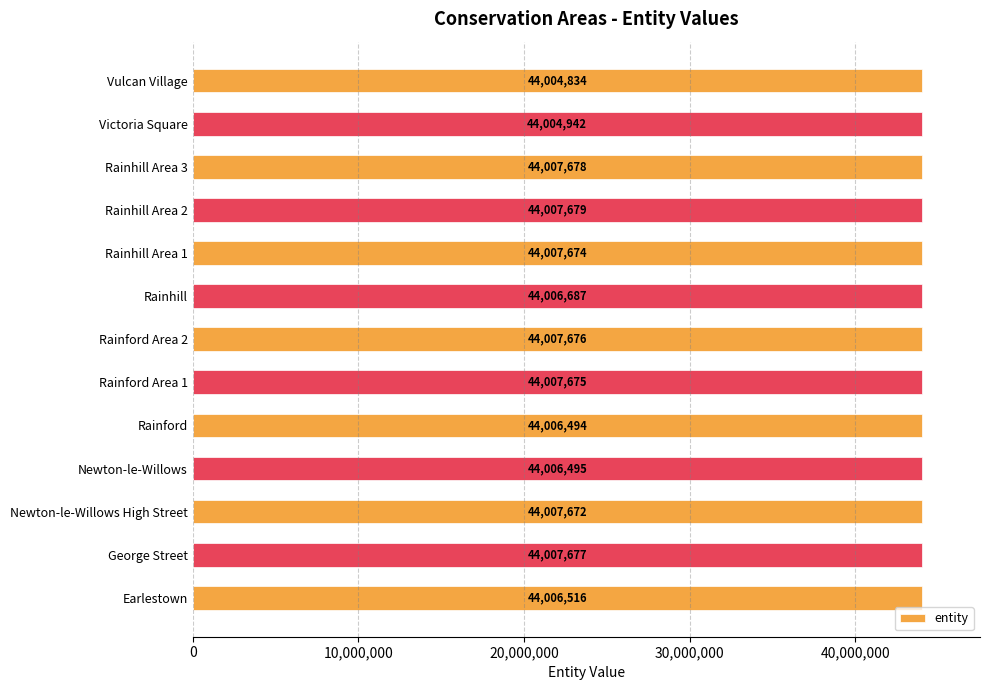

At which category does the chart reach its peak across all series?

Rainhill Area 2